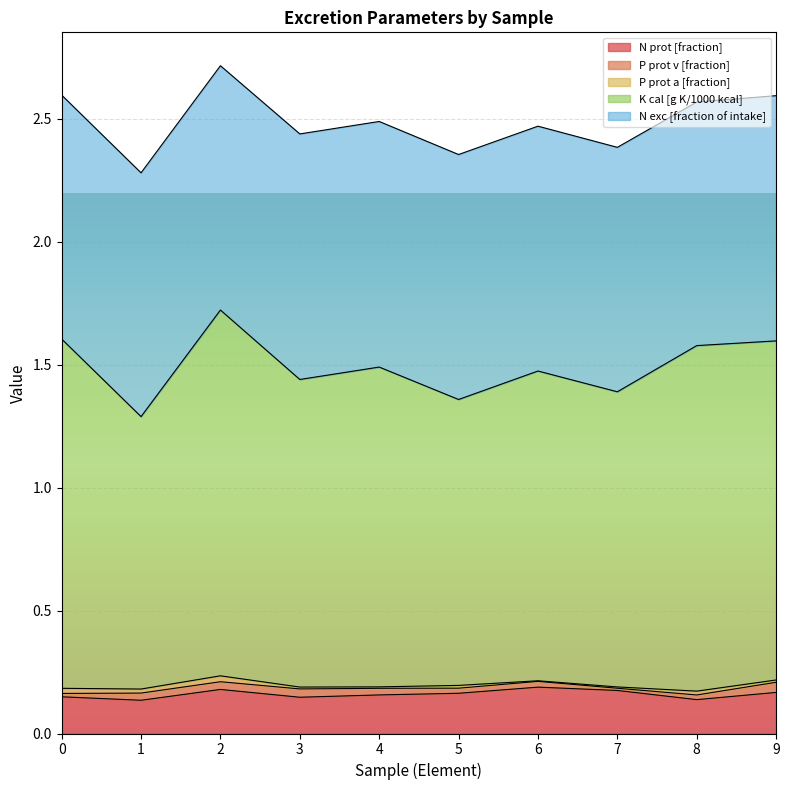

Which has a higher value, 4 or 8?

4